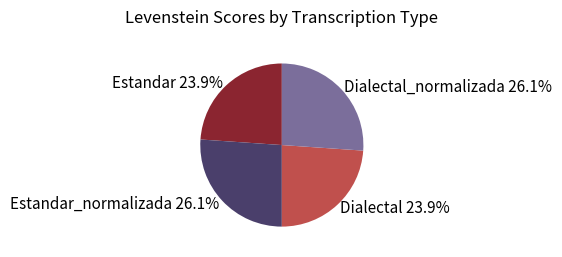

What is the ratio of the value at Estandar_normalizada to the value at Estandar?

1.1